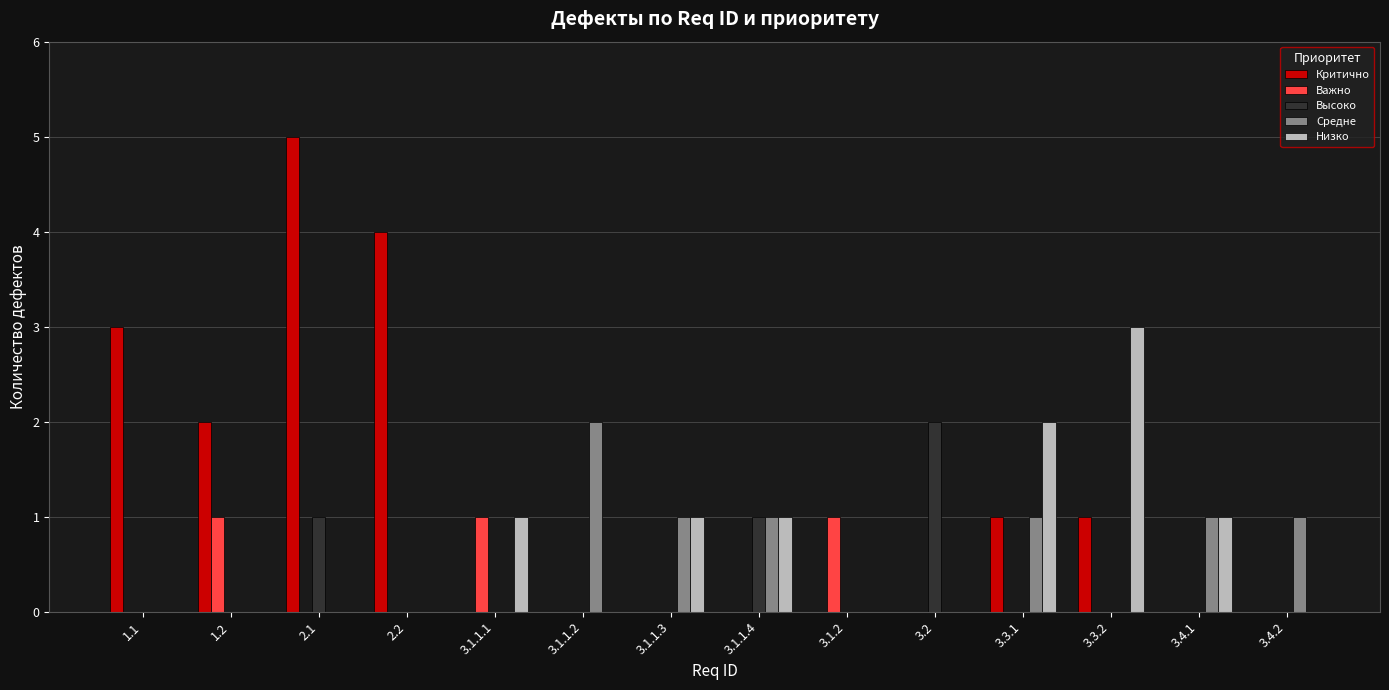

Which category has the highest value across all series?

2.1